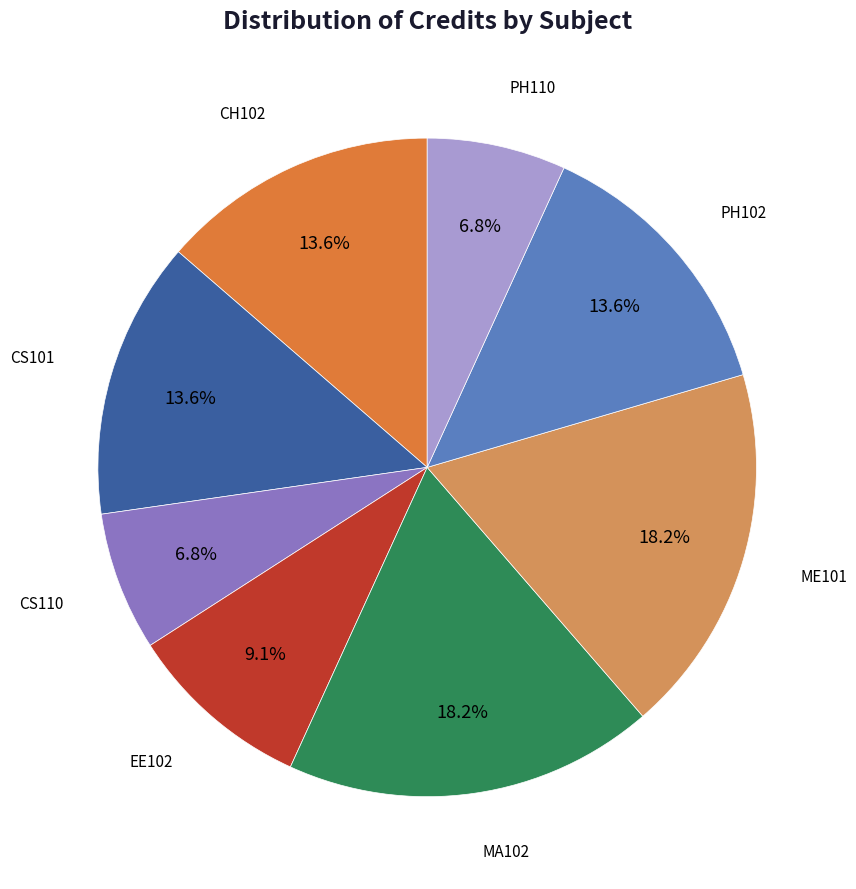

Is there any slice that represents more than half of the pie?

No